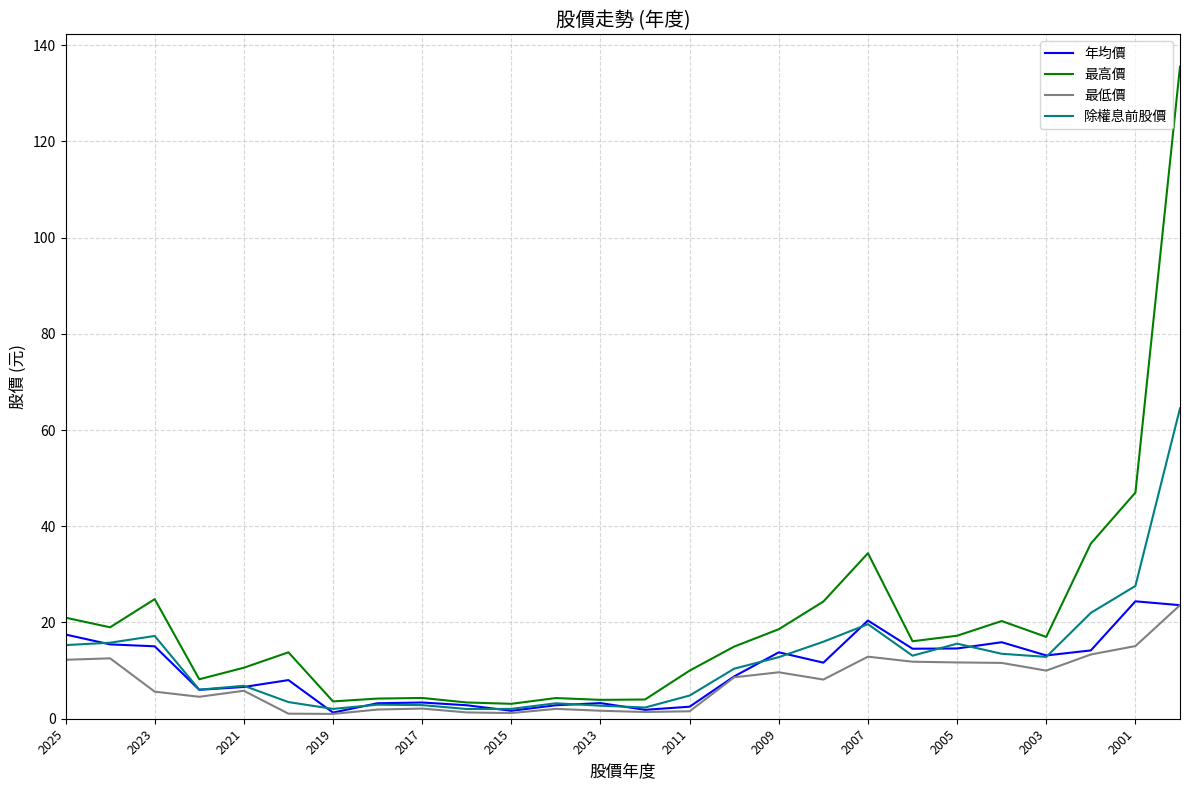

What are all the series names shown in the legend?

年均價, 最高價, 最低價, 除權息前股價